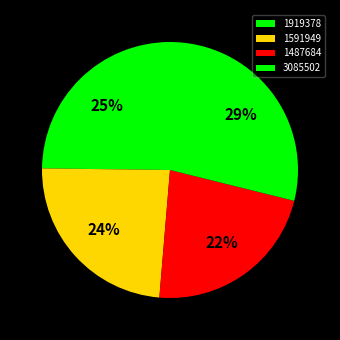

Rank the categories by value from lowest to highest.

1487684, 1591949, 1919378, 3085502